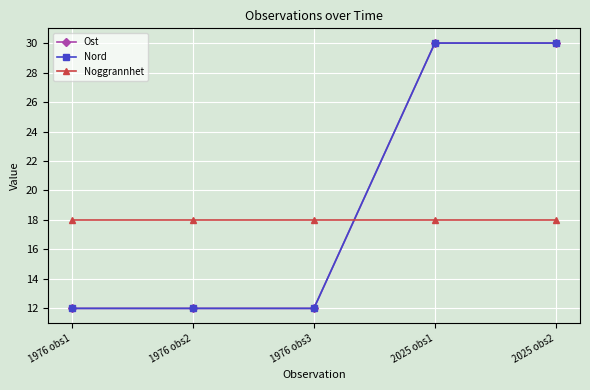

What is the difference between the highest and lowest values at 1976 obs2?

6